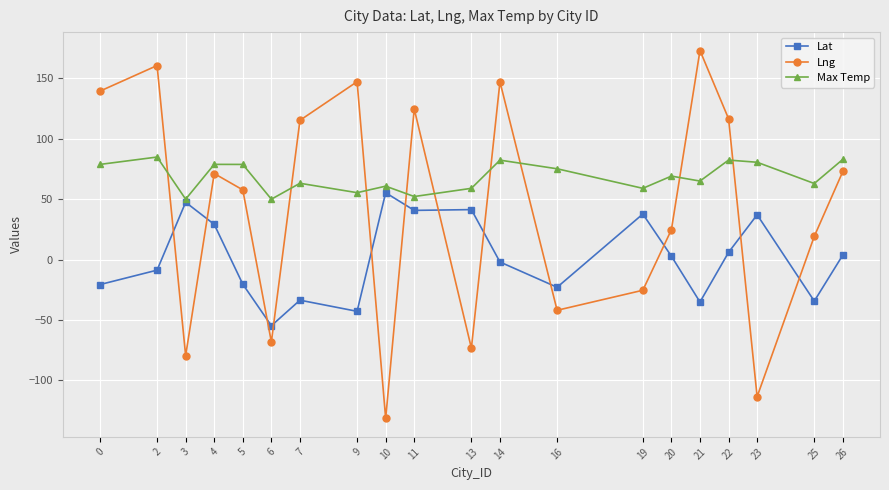

True or false: Lng has more than 2 interior local peaks.

True